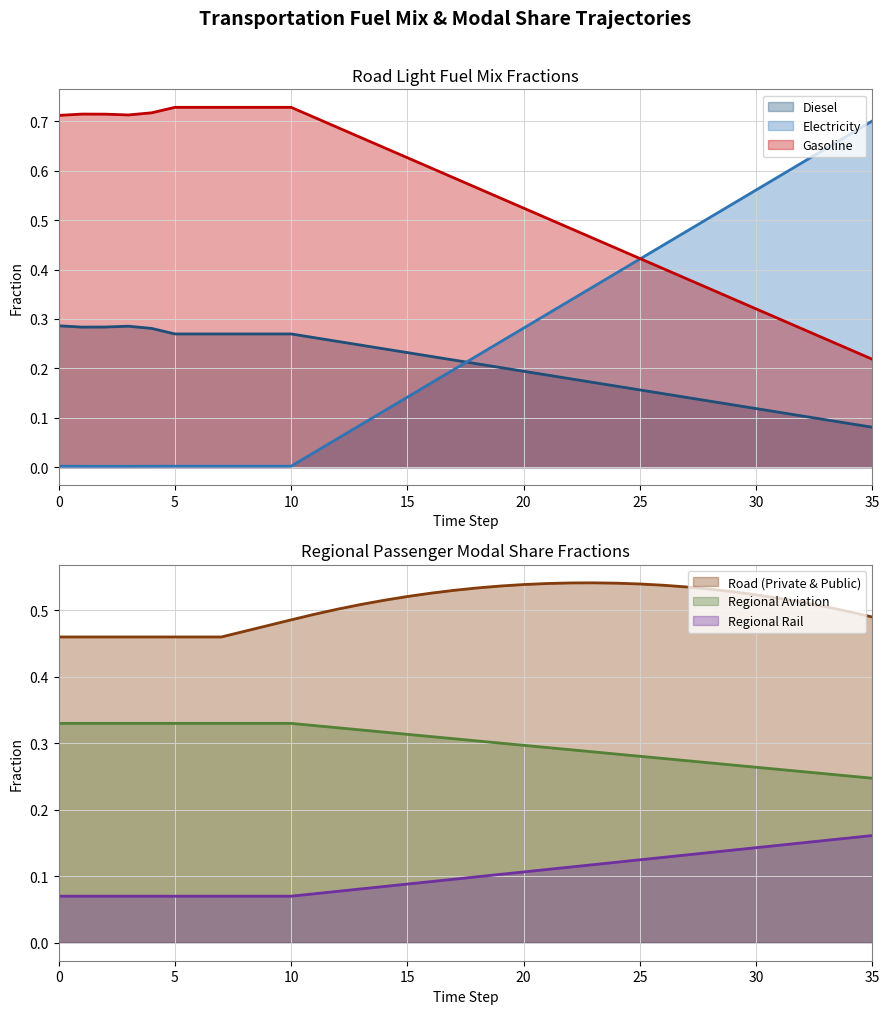

Is the value of frac_trns_pkm_dem_regional_rail at 7 greater than the value of frac_trns_pkm_dem_private_and_public_road at 19?

No